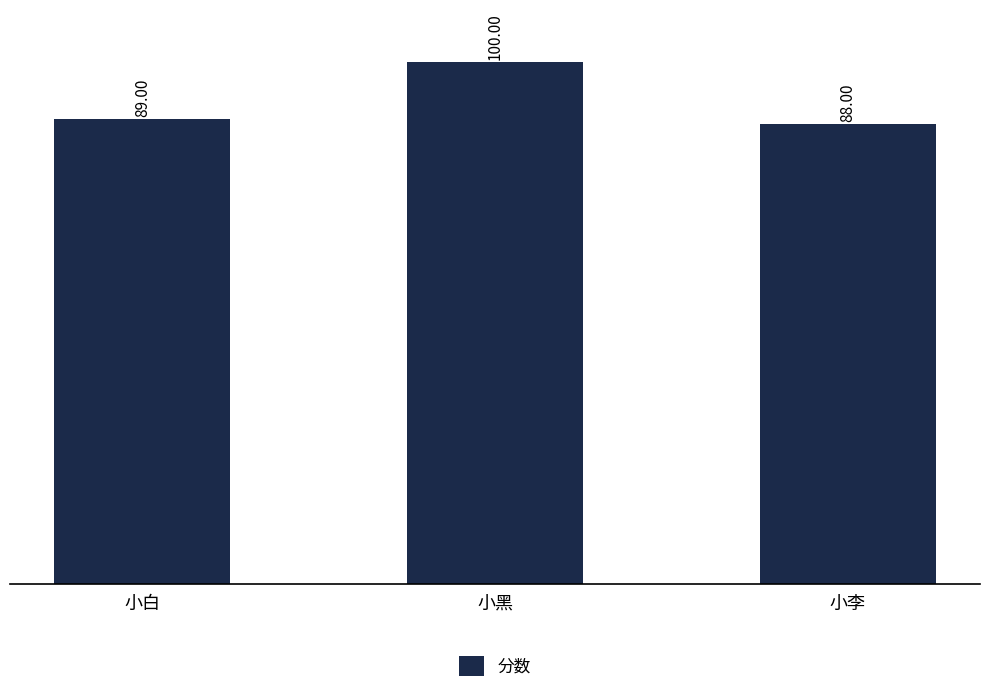

Which has a higher value, 小李 or 小黑?

小黑